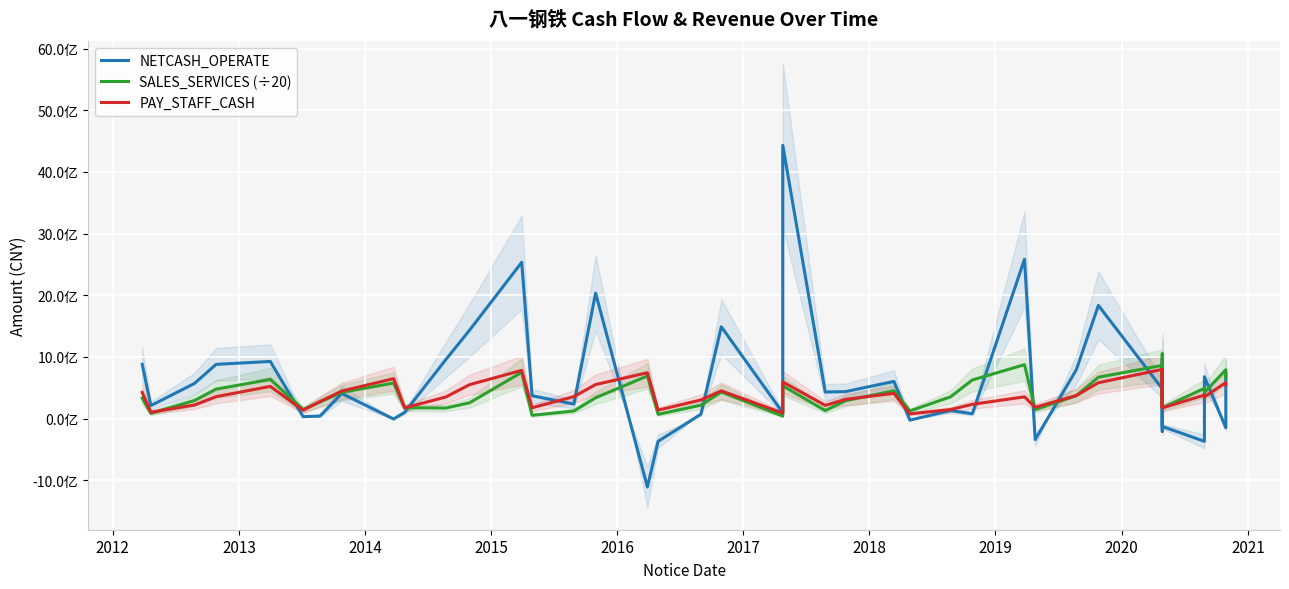

How many data points in SALES_SERVICES (÷20) are less than 353705752?

20